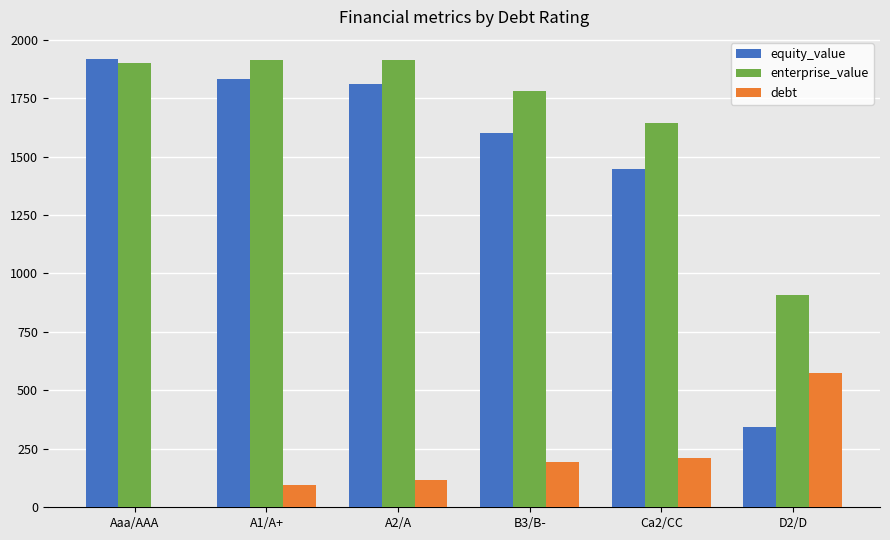

What is the total value across all series at A2/A?

3839.3